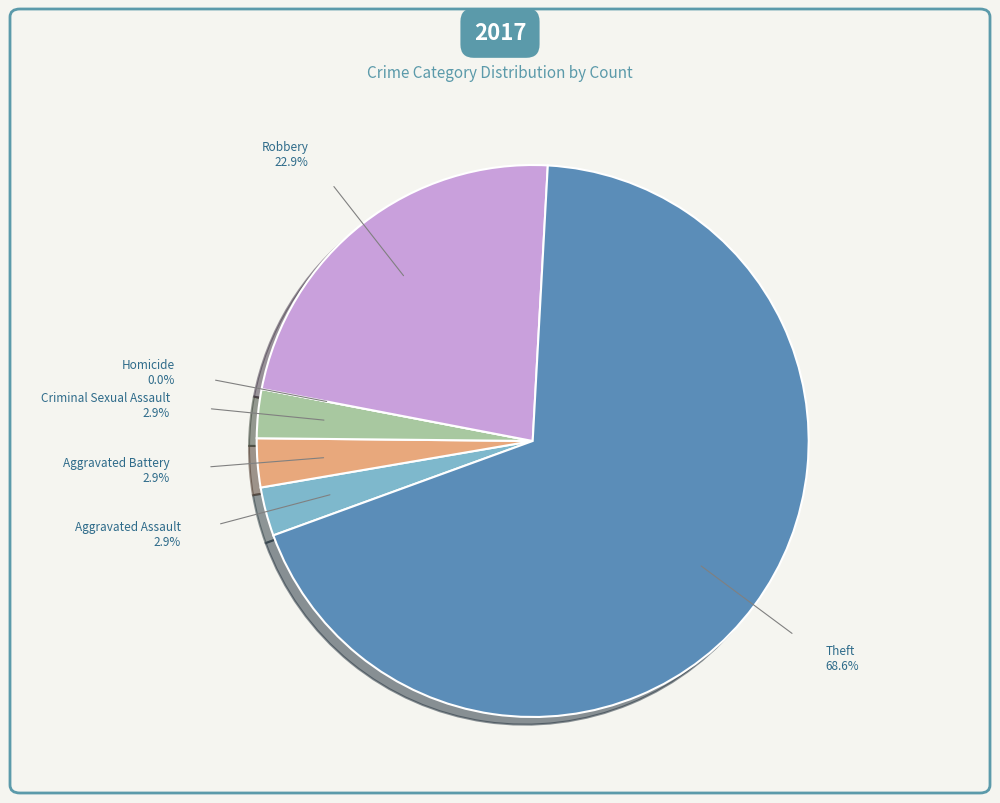

What is the largest slice in the pie chart?

Theft